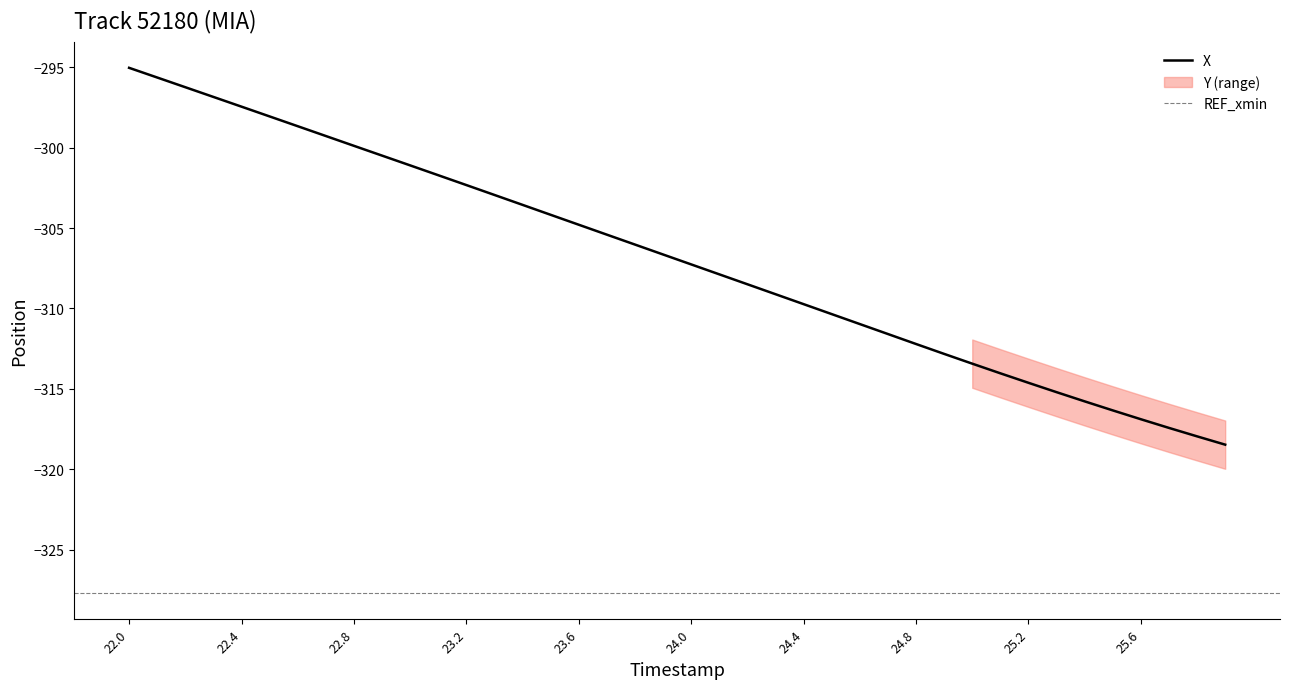

The X series shows -316.9 at 25.6. True or false?

True